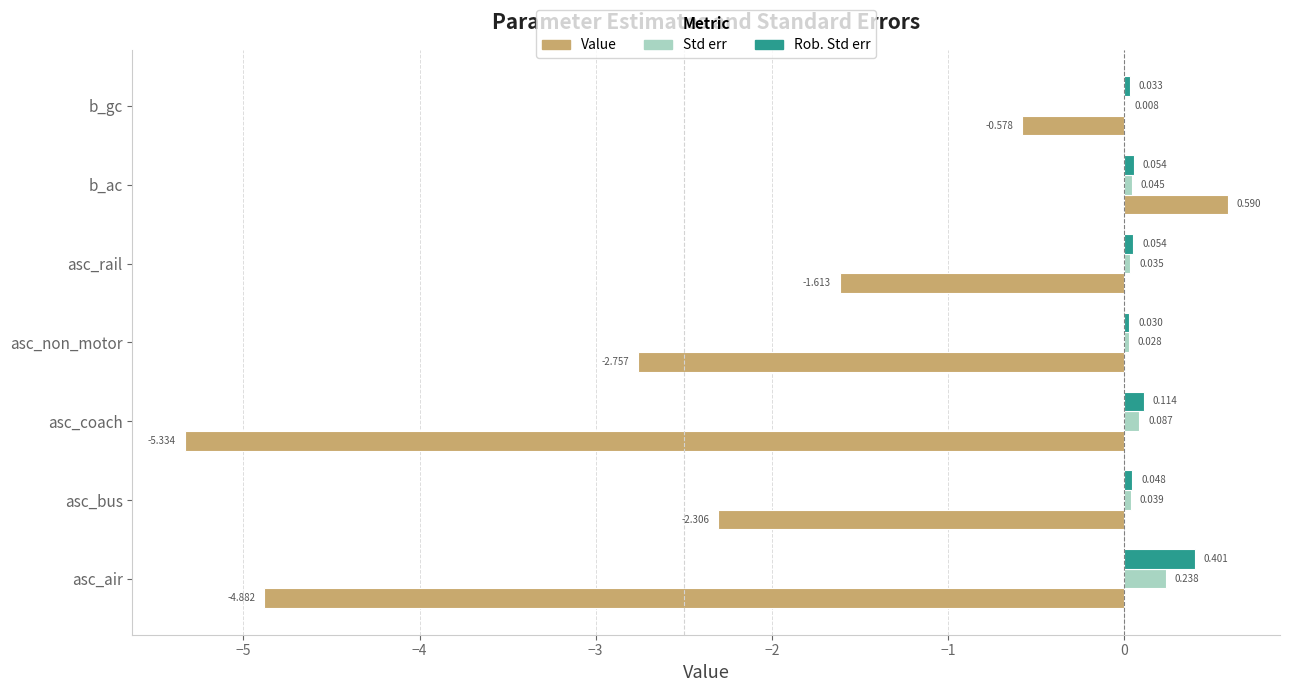

Which series has the largest total across all categories?

Rob. Std err